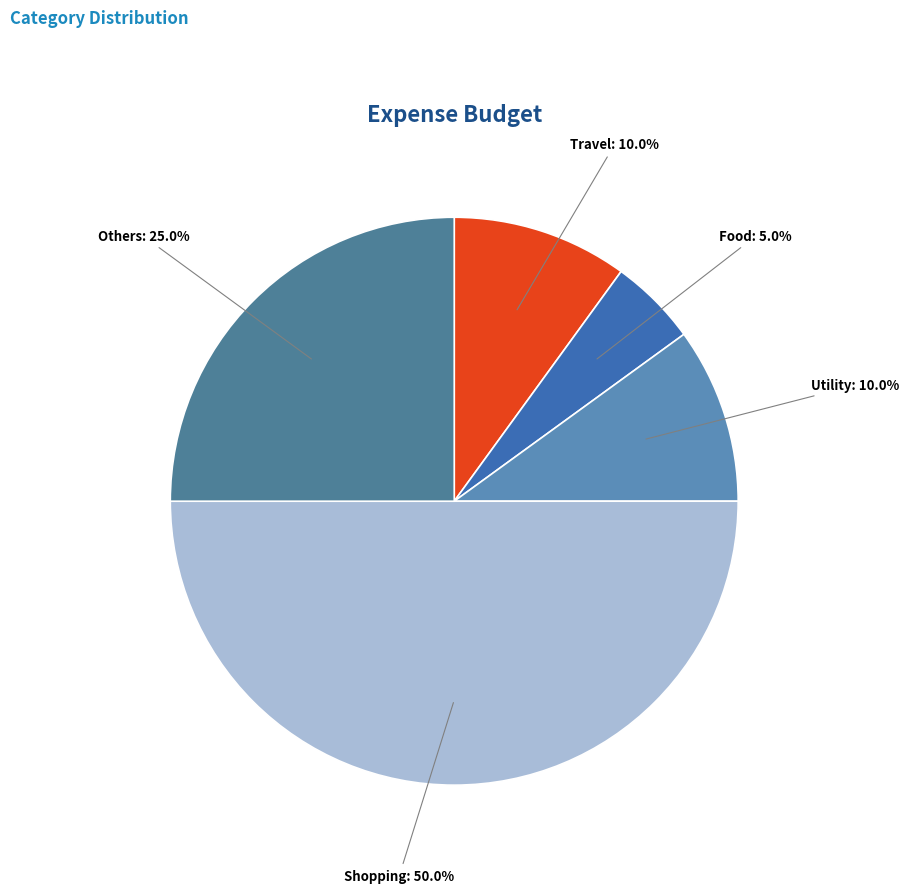

Is there a majority slice in this chart?

No